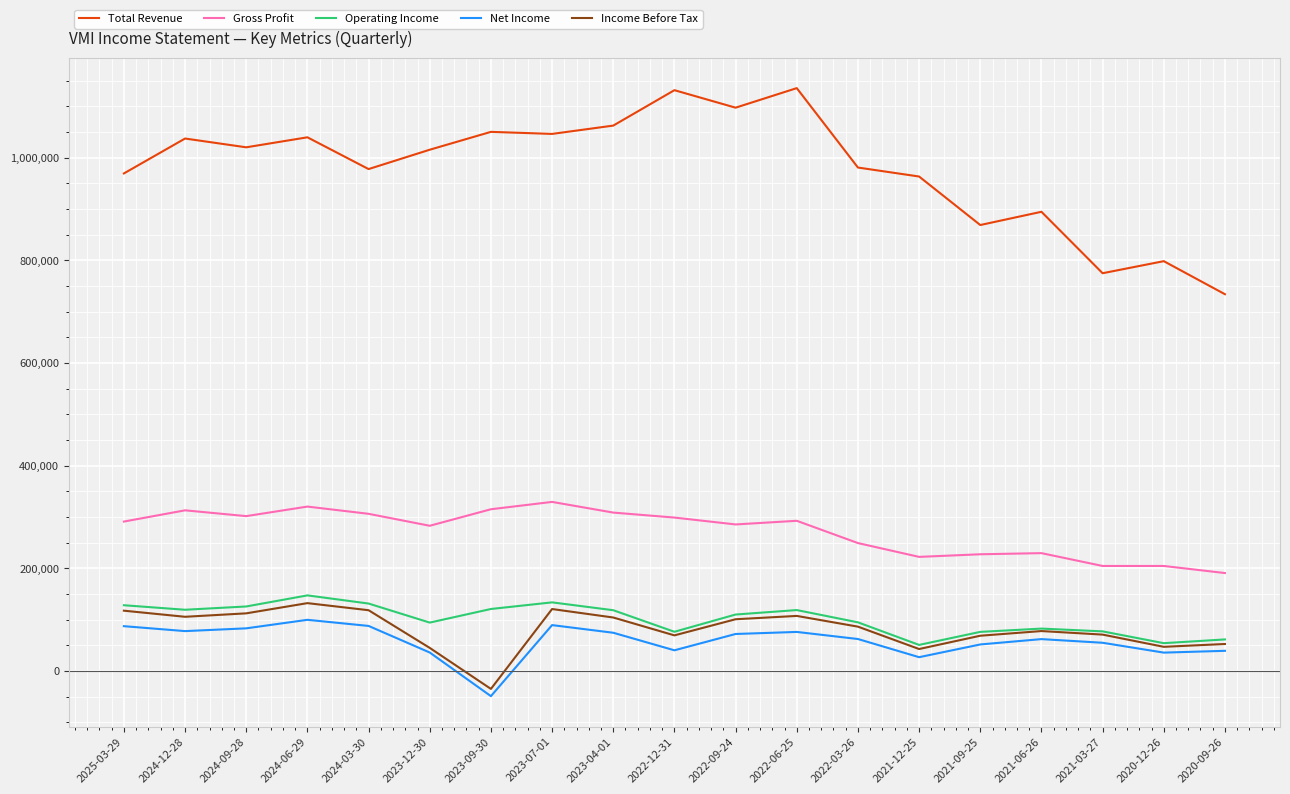

Which series has the largest total across all categories?

Total Revenue